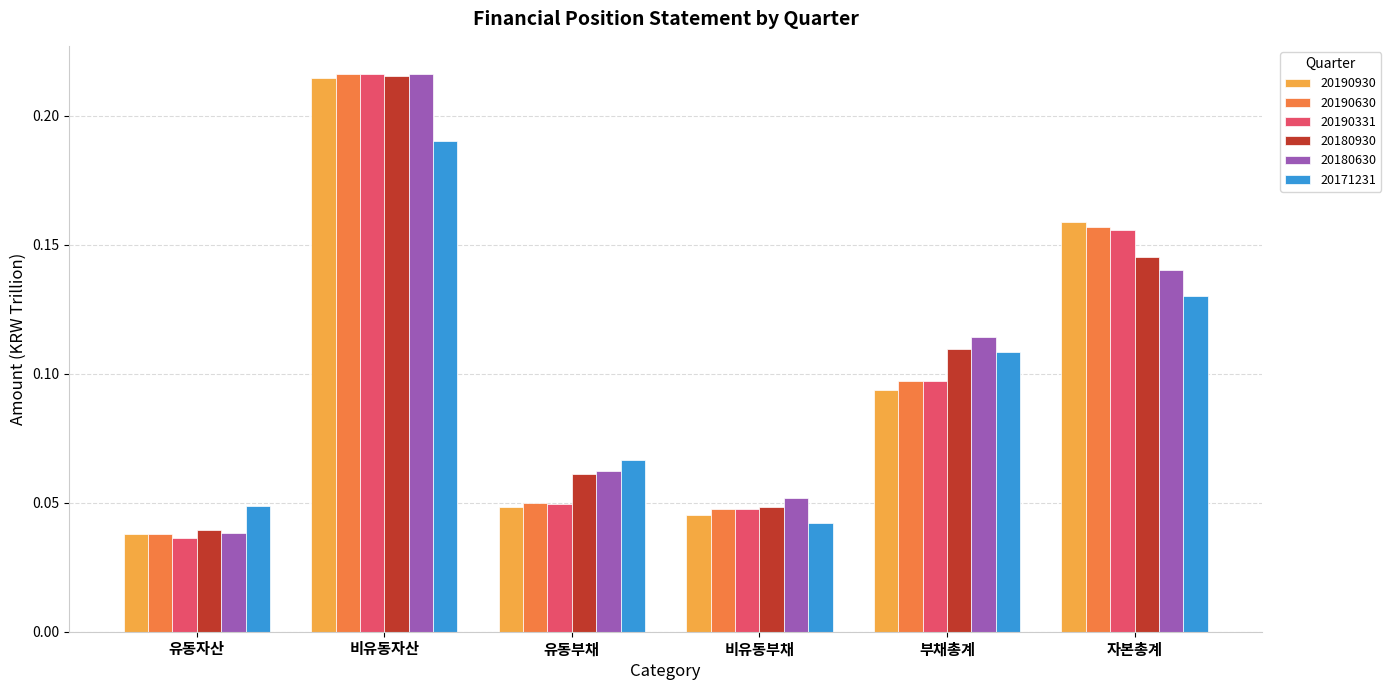

What is the sum of all 20190630 values?

0.6